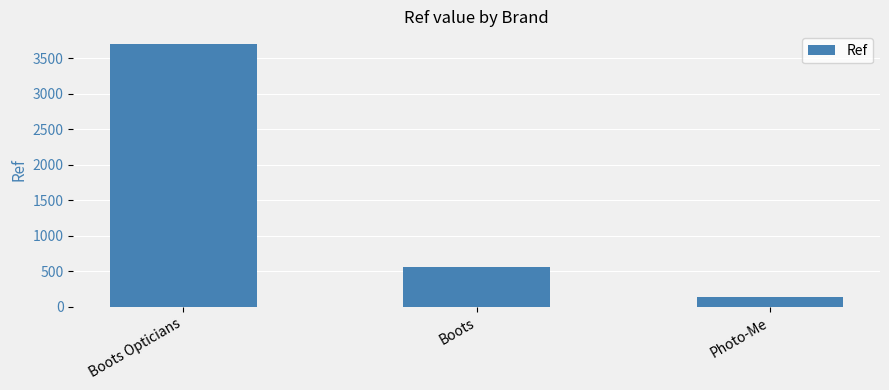

The chart shows a value of 769 at Boots Opticians. True or false?

False